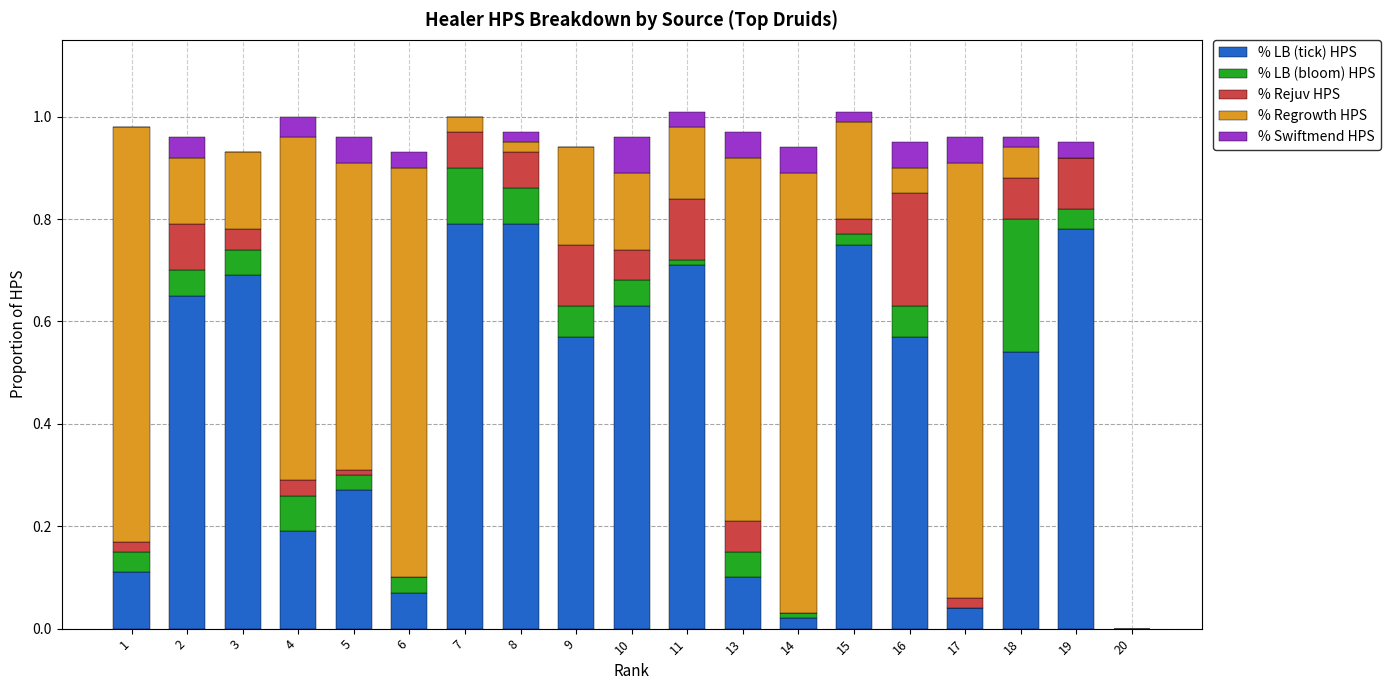

The value of % LB (tick) HPS at 7 is 0.5. True or false?

False